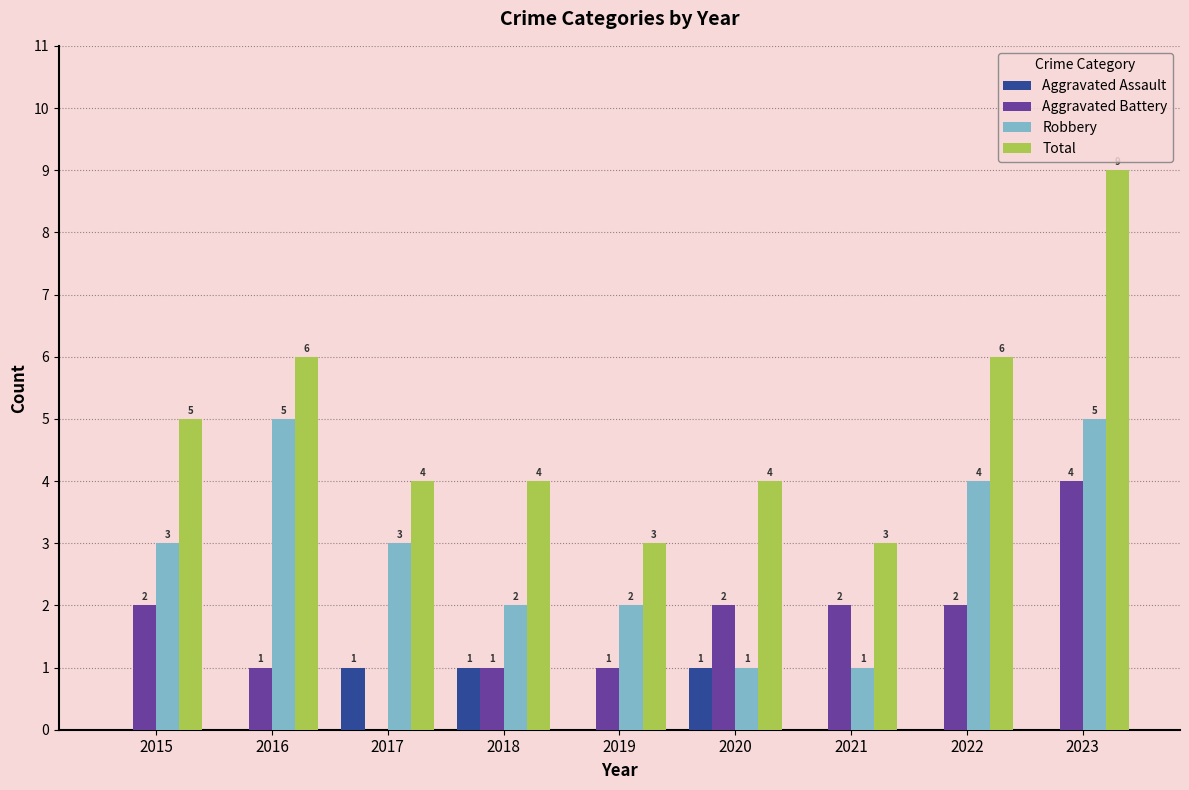

Which label corresponds to the largest value in the chart?

2023